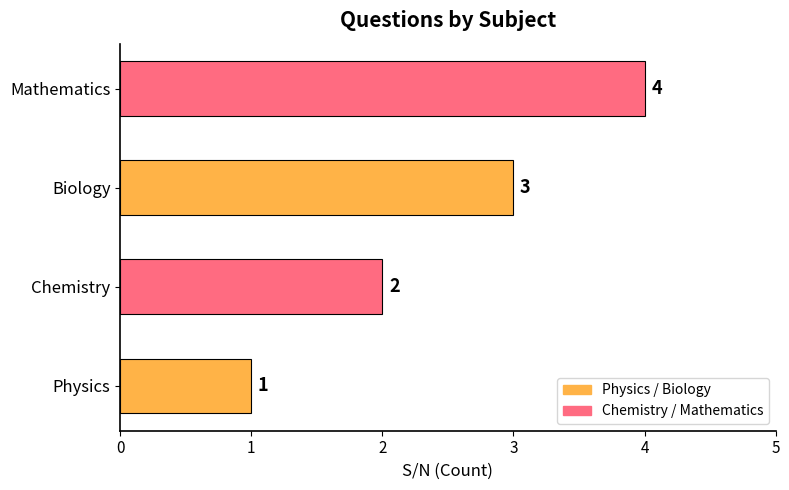

What is the smallest value displayed?

1